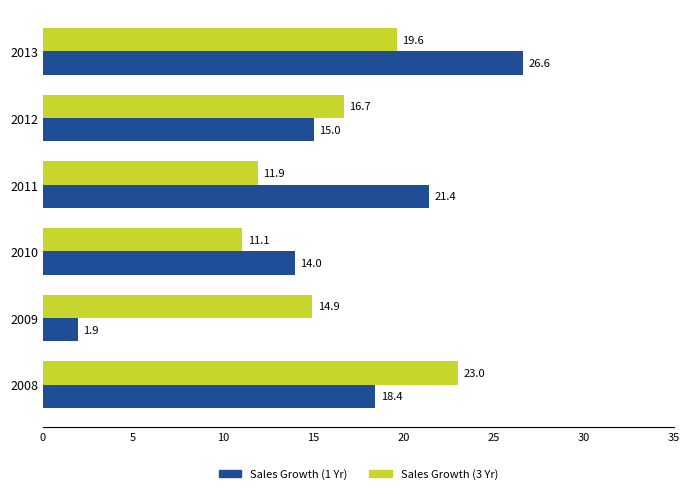

At how many categories does at least one series exceed 13?

6